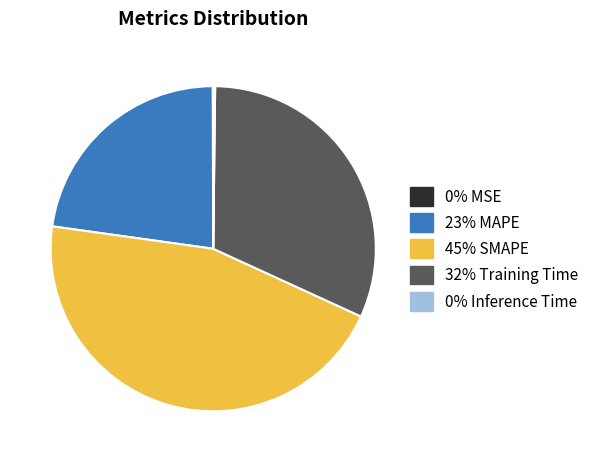

Does any single category account for the majority?

No